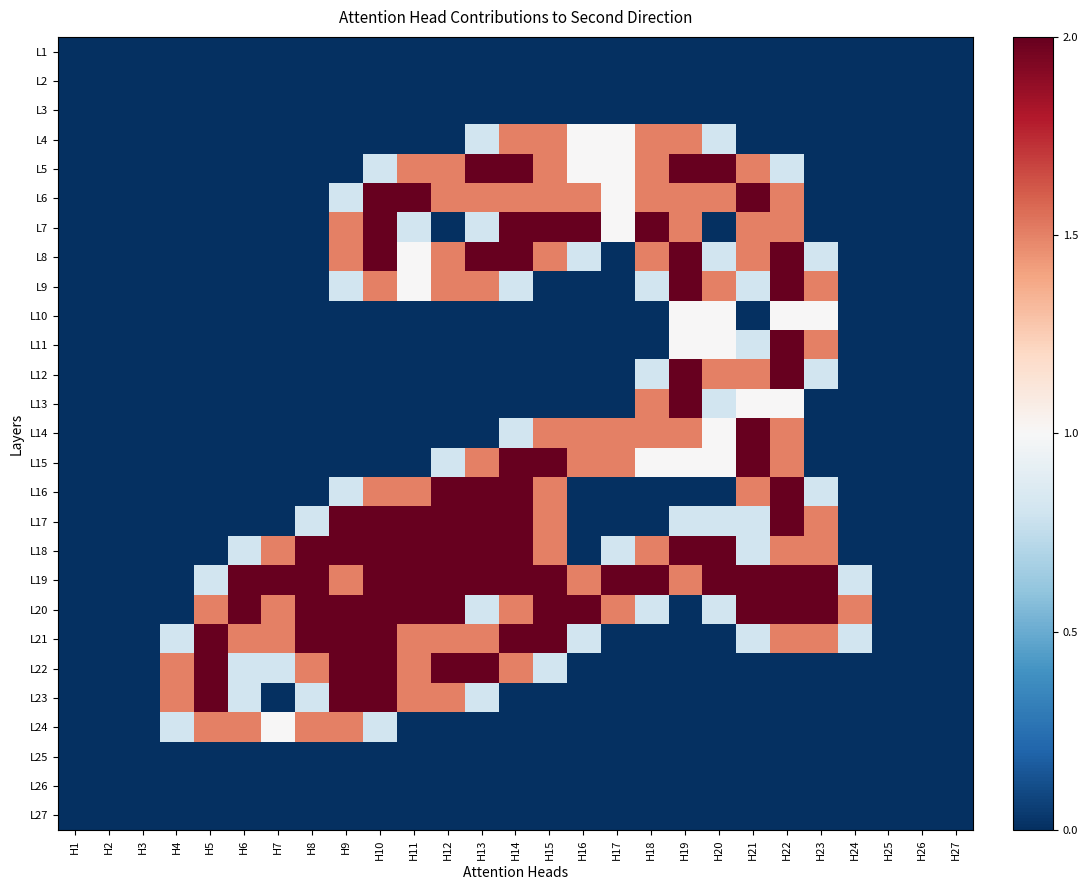

At which category is the sum across all series the highest?

H22